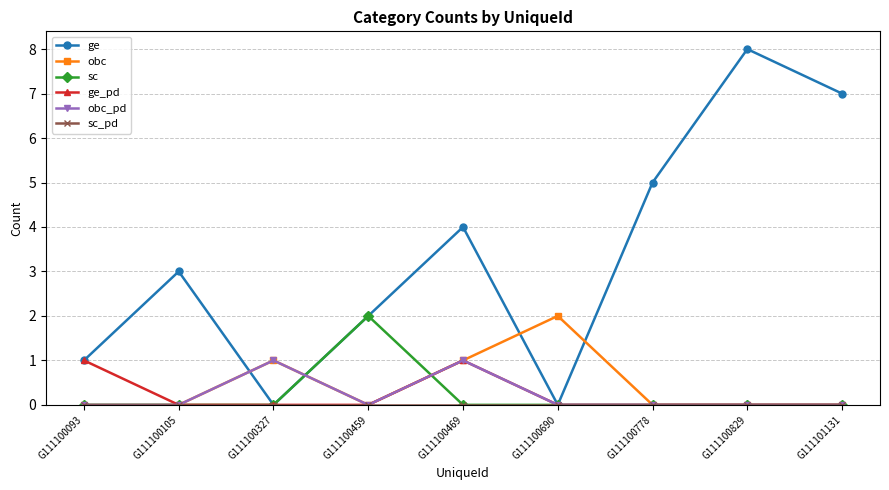

Which series changed the most between G111100105 and G111100690?

ge